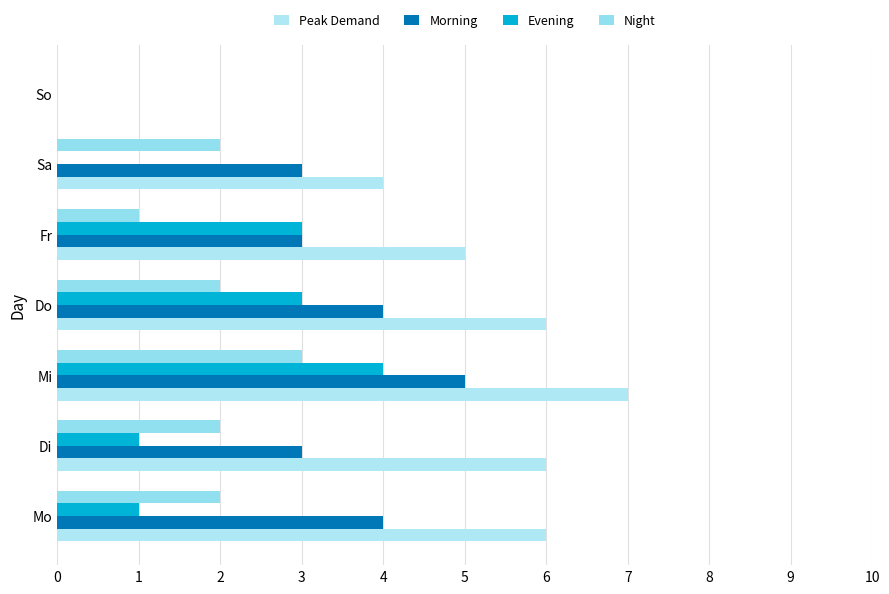

Where does the Peak Demand series first go above 6?

Mi